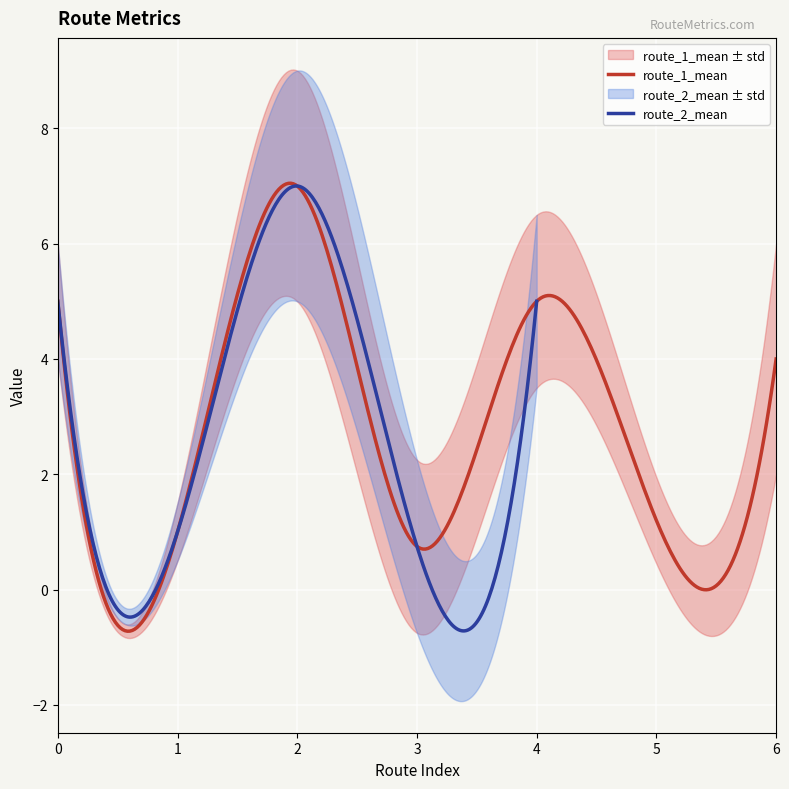

Is this an area chart (filled region under the line)?

No